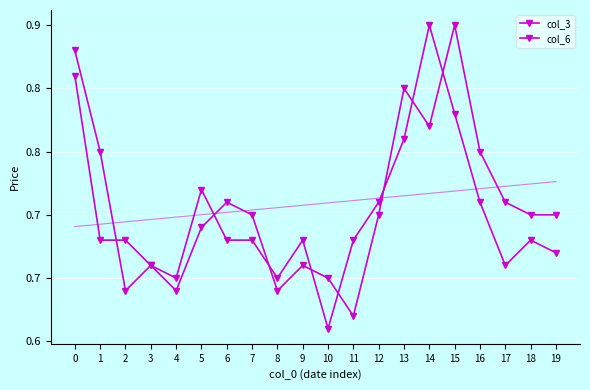

The col_6 series shows 1.0 at 4. True or false?

False